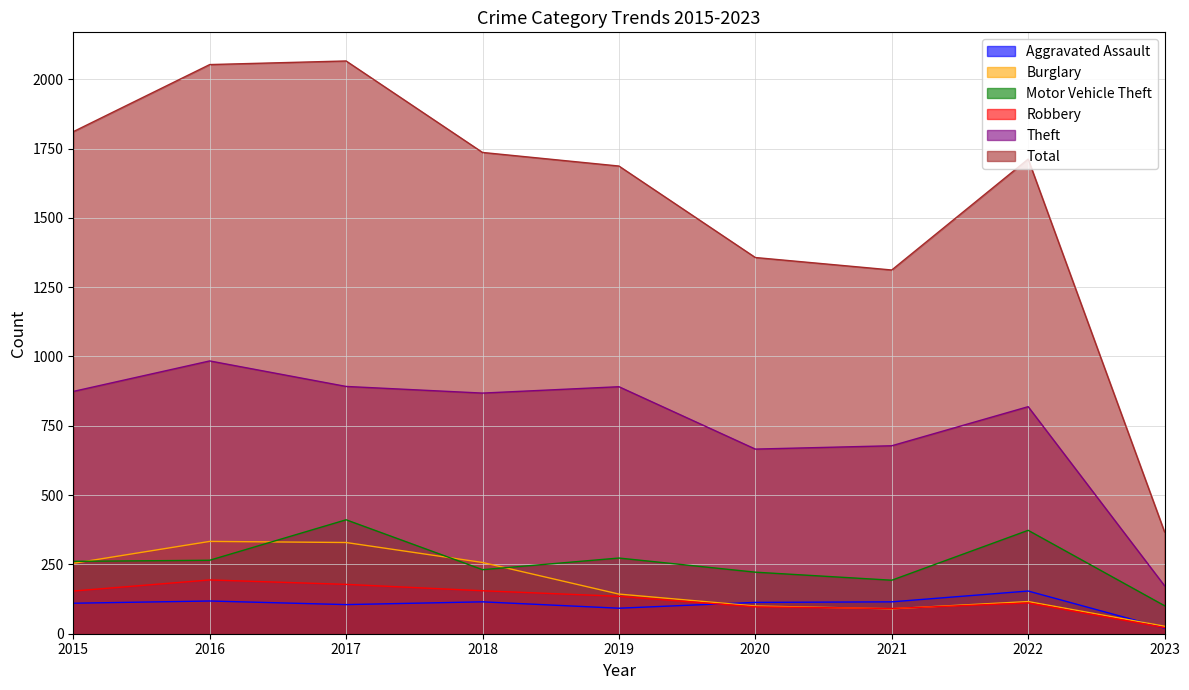

True or false: Robbery and Aggravated Assault intersect in this chart.

True